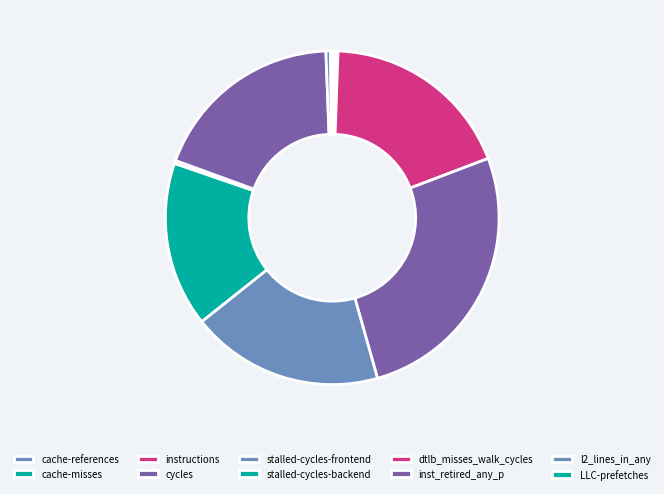

Approximately how many times larger is the value at instructions compared to inst_retired_any_p?

1.0